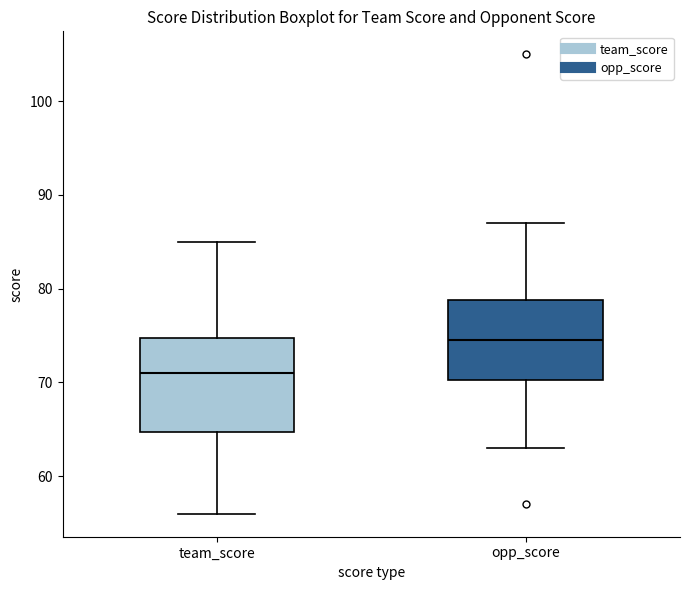

Which box's median line is the lowest?

team_score